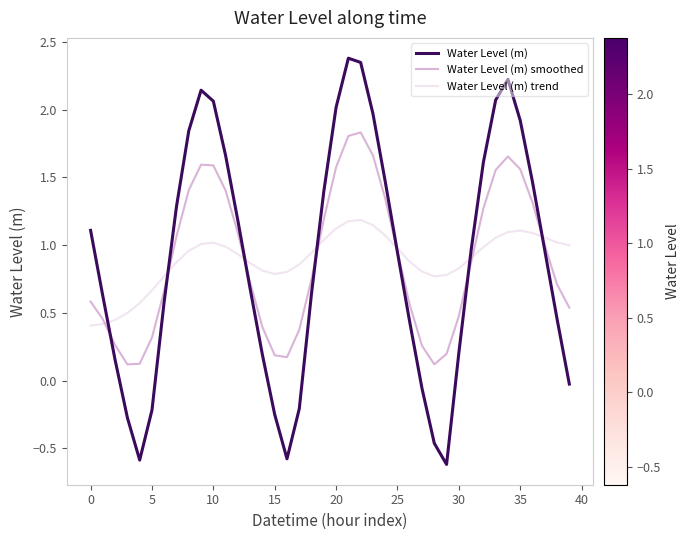

Which series has the largest range (max minus min)?

Water Level (m)